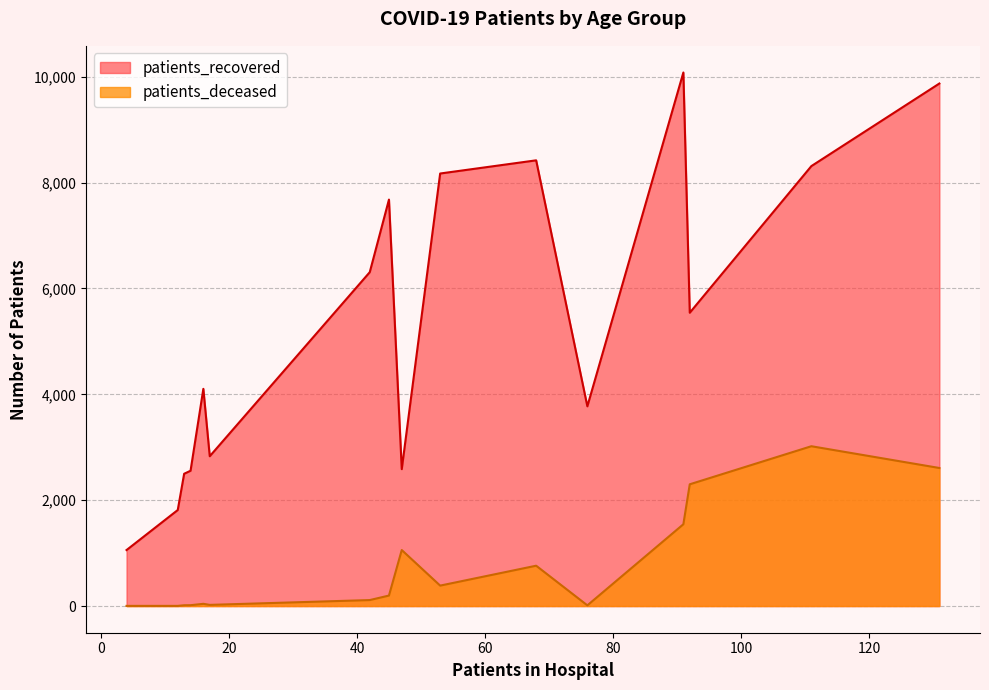

How many data points in patients_recovered are above 5541?

7